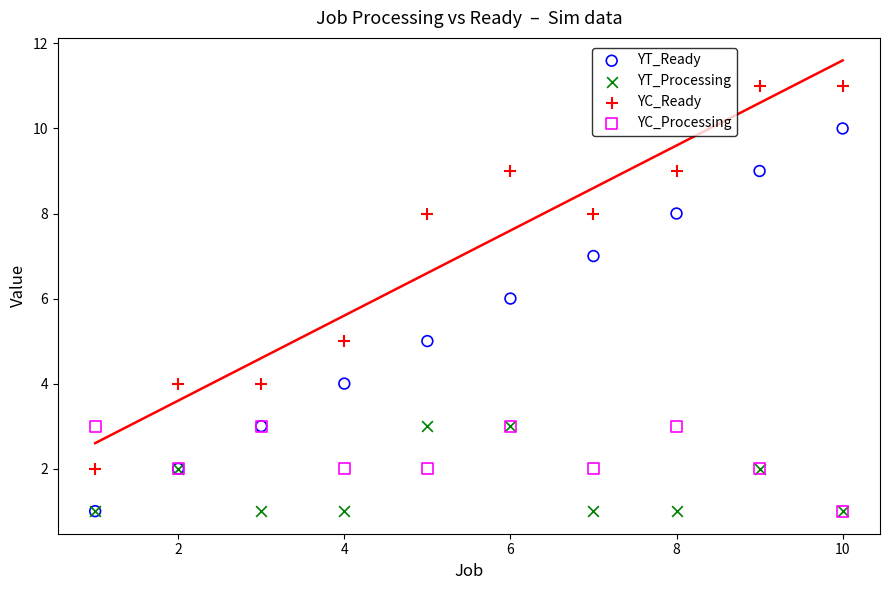

What are all the series names shown in the legend?

YT_Ready, YT_Processing, YC_Ready, YC_Processing